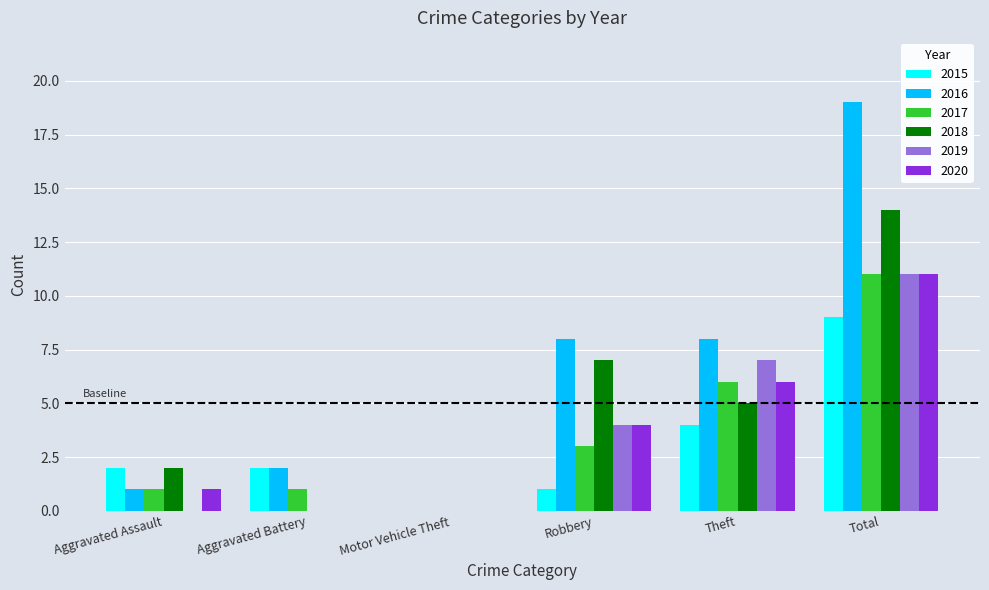

How many data points does each series have?

6